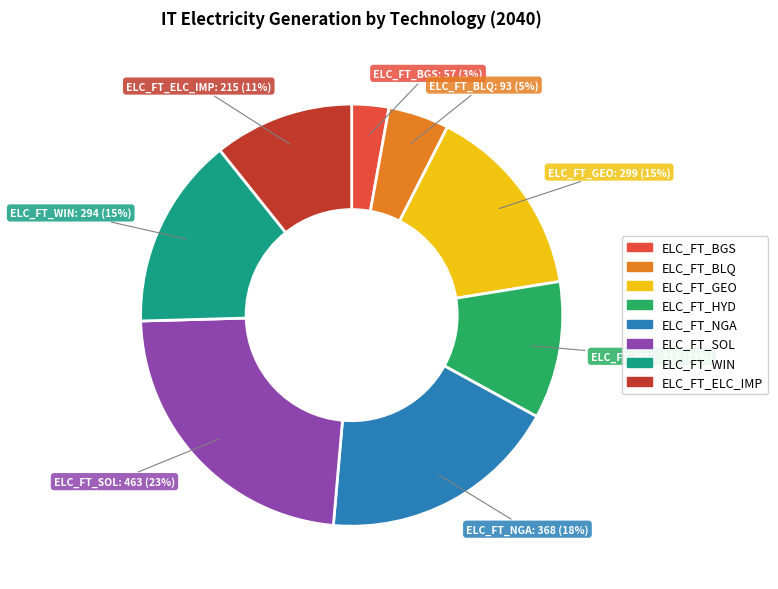

What percentage is the ELC_FT_GEO slice, to the nearest percent?

15%